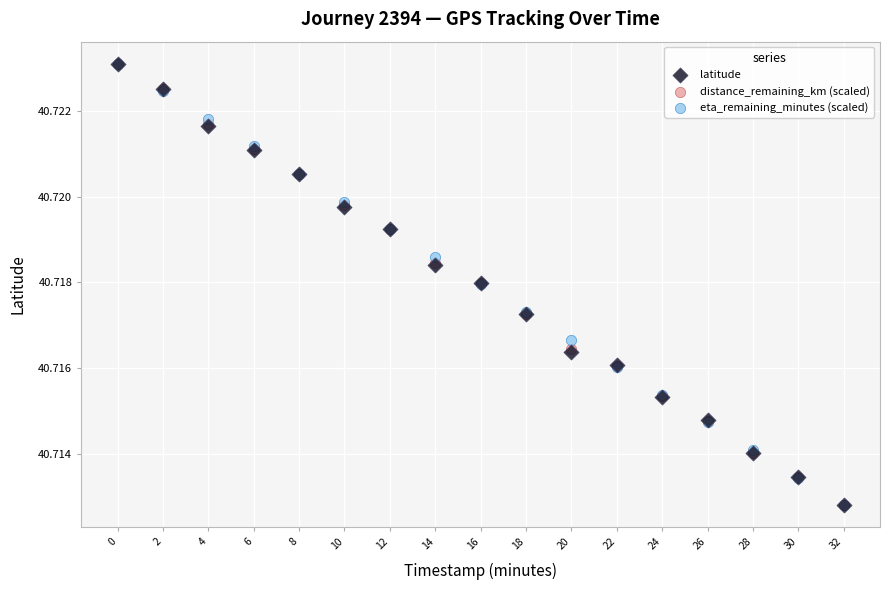

What are all the series names shown in the legend?

latitude, distance_remaining_km (scaled), eta_remaining_minutes (scaled)